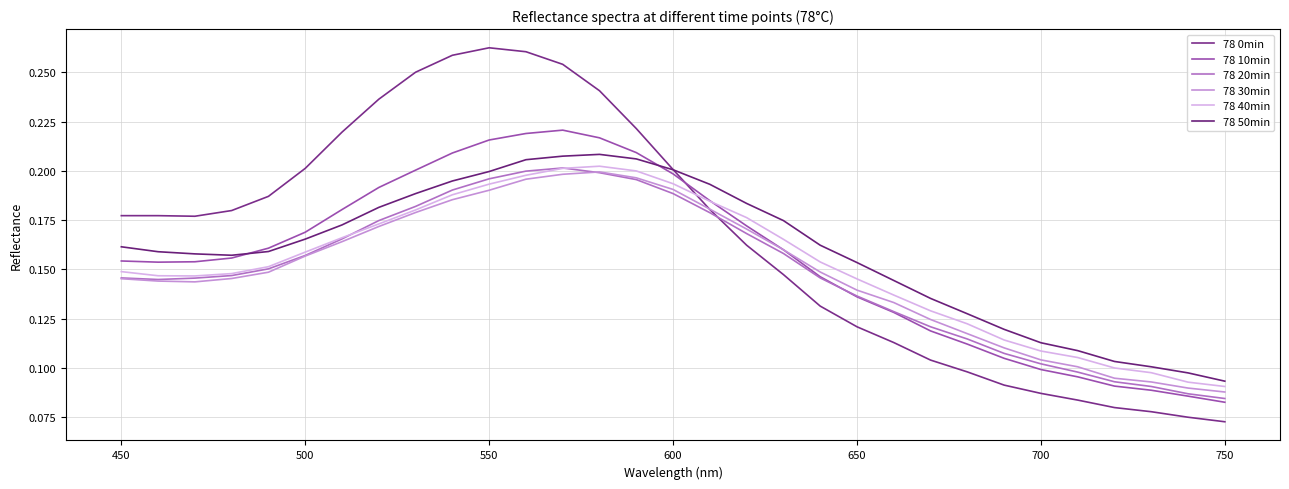

What is the difference between the second highest and minimum values in the 78 0min series?

0.2